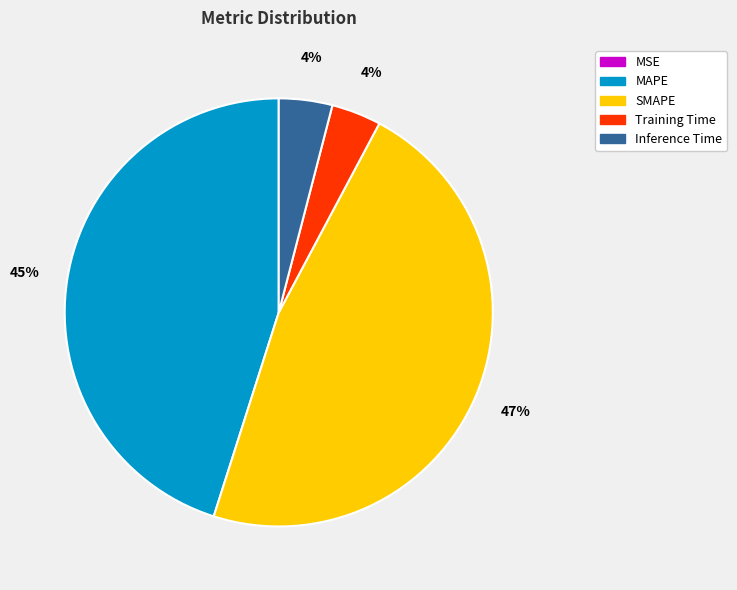

To the nearest percent, what is the difference between the largest and smallest slice percentages?

47%